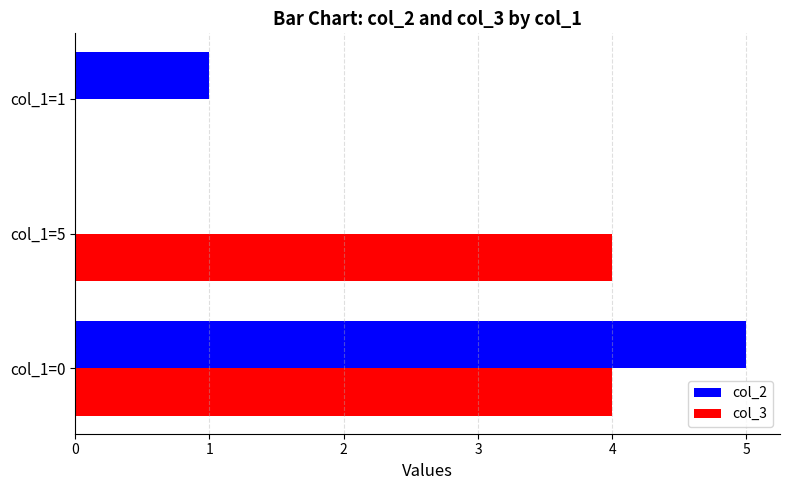

At which label is col_2 closest to 2?

col_1=1